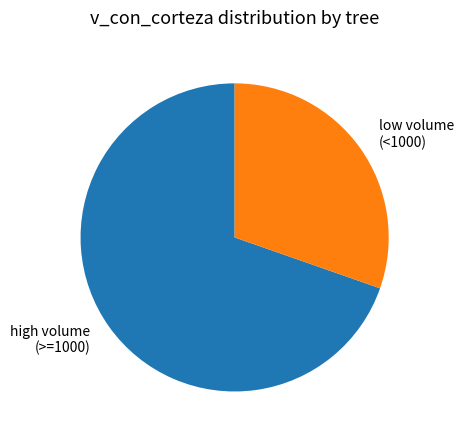

Count the number of slices in the pie.

2